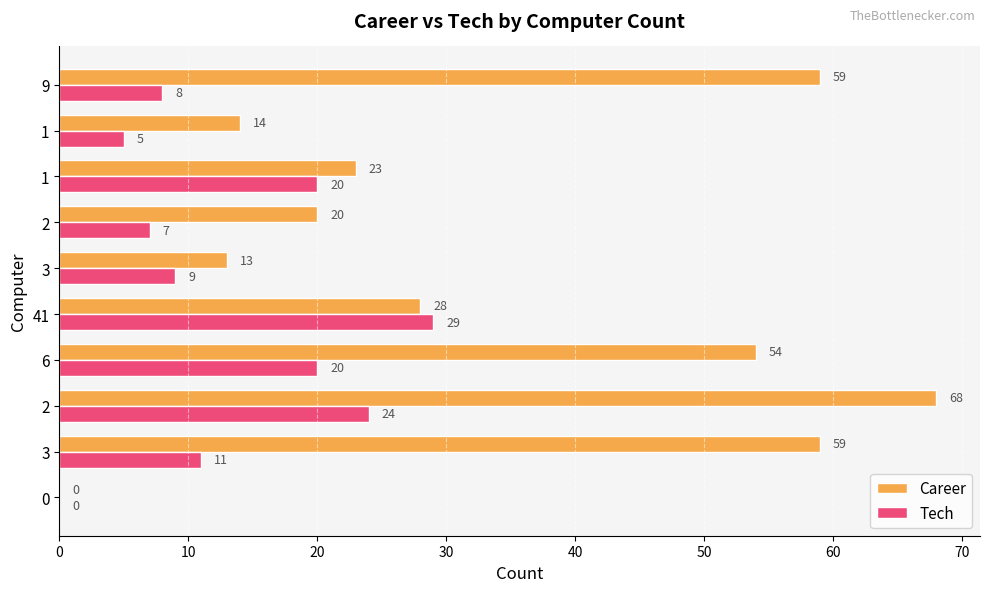

True or false: Tech has a value of 13 at 9.

False